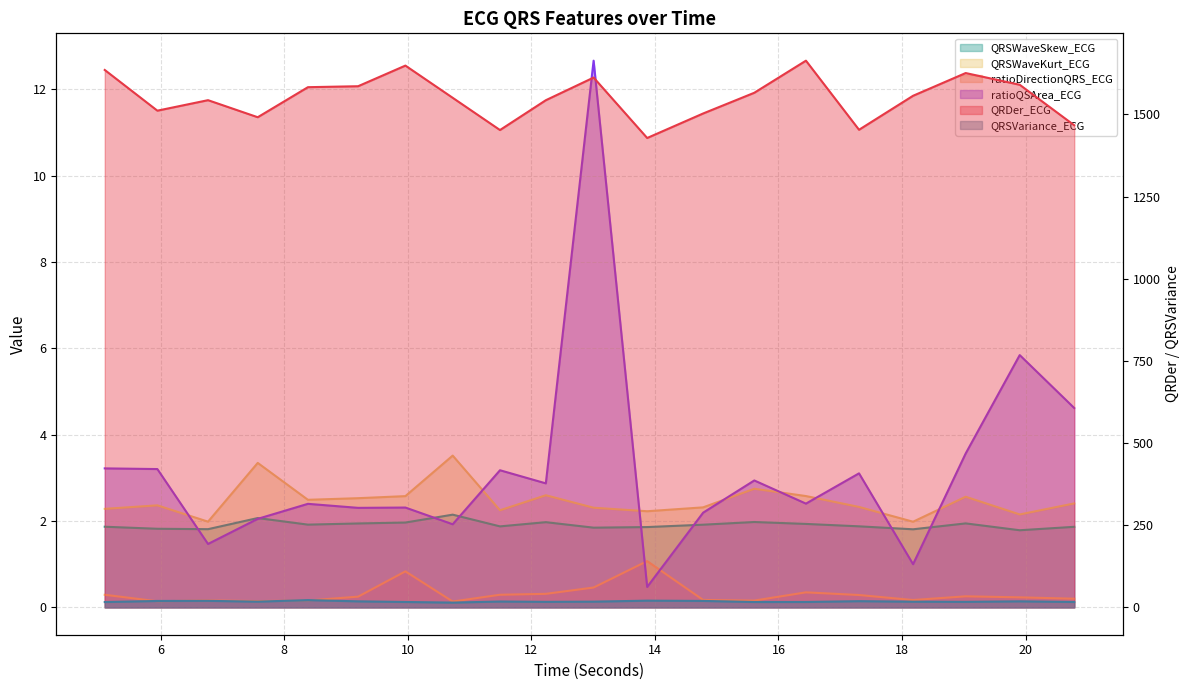

The value of QRDer_ECG at 8.3828125 is 1582.6. True or false?

True